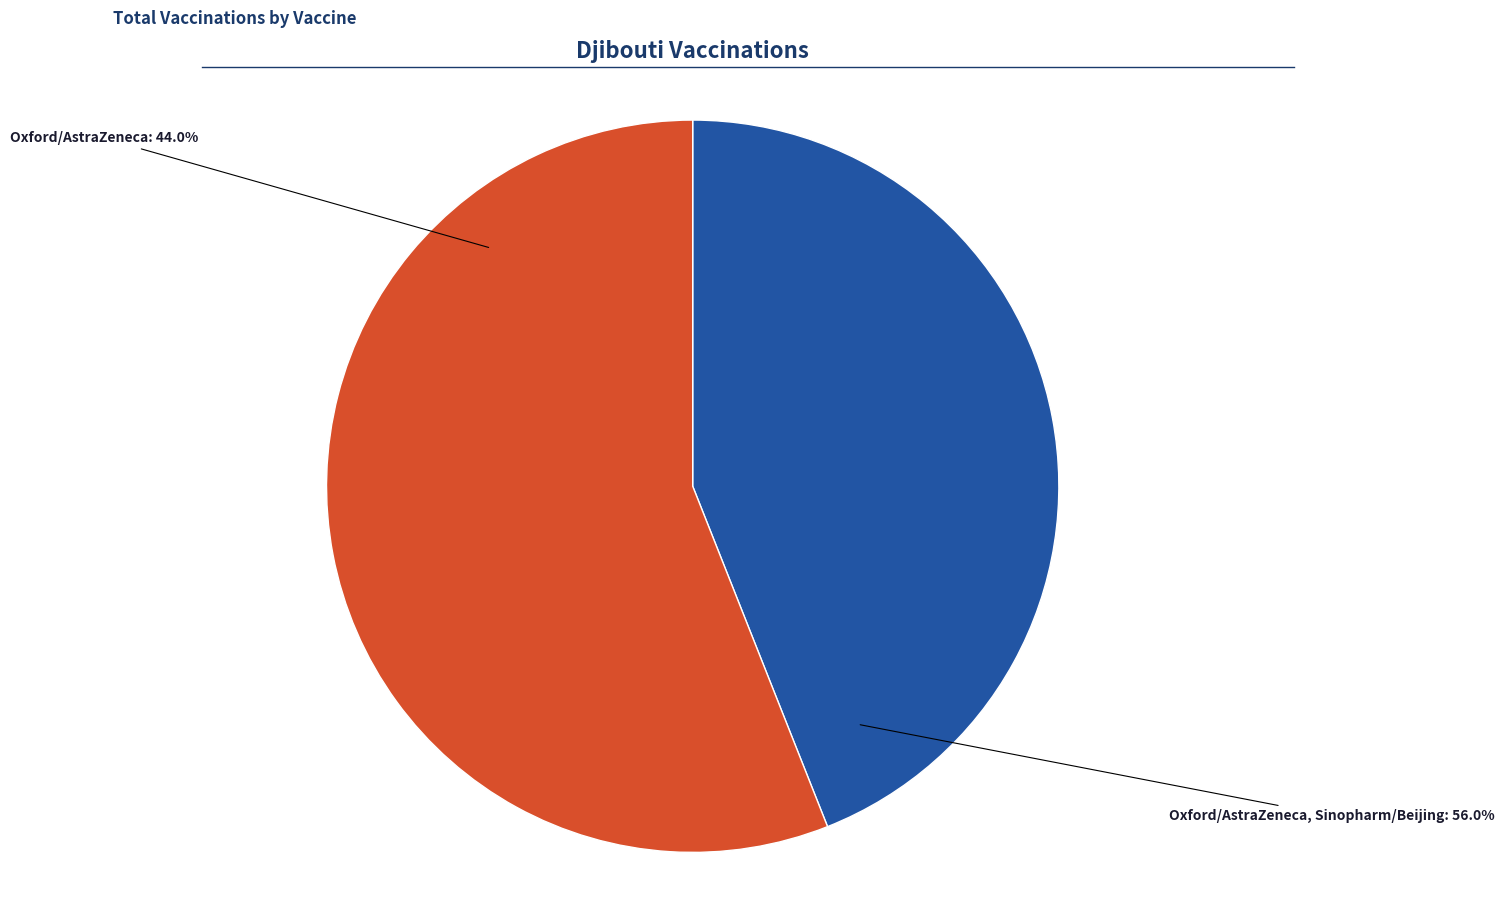

What is the total percentage of Oxford/AstraZeneca and Oxford/AstraZeneca, Sinopharm/Beijing?

100.0%